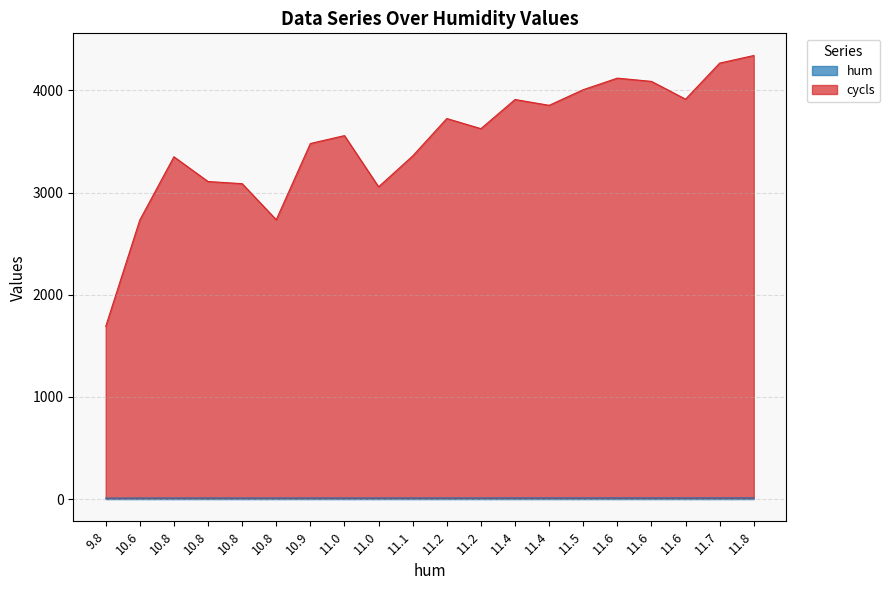

What is the spread (max minus min) of values at 11.2?

3713.0